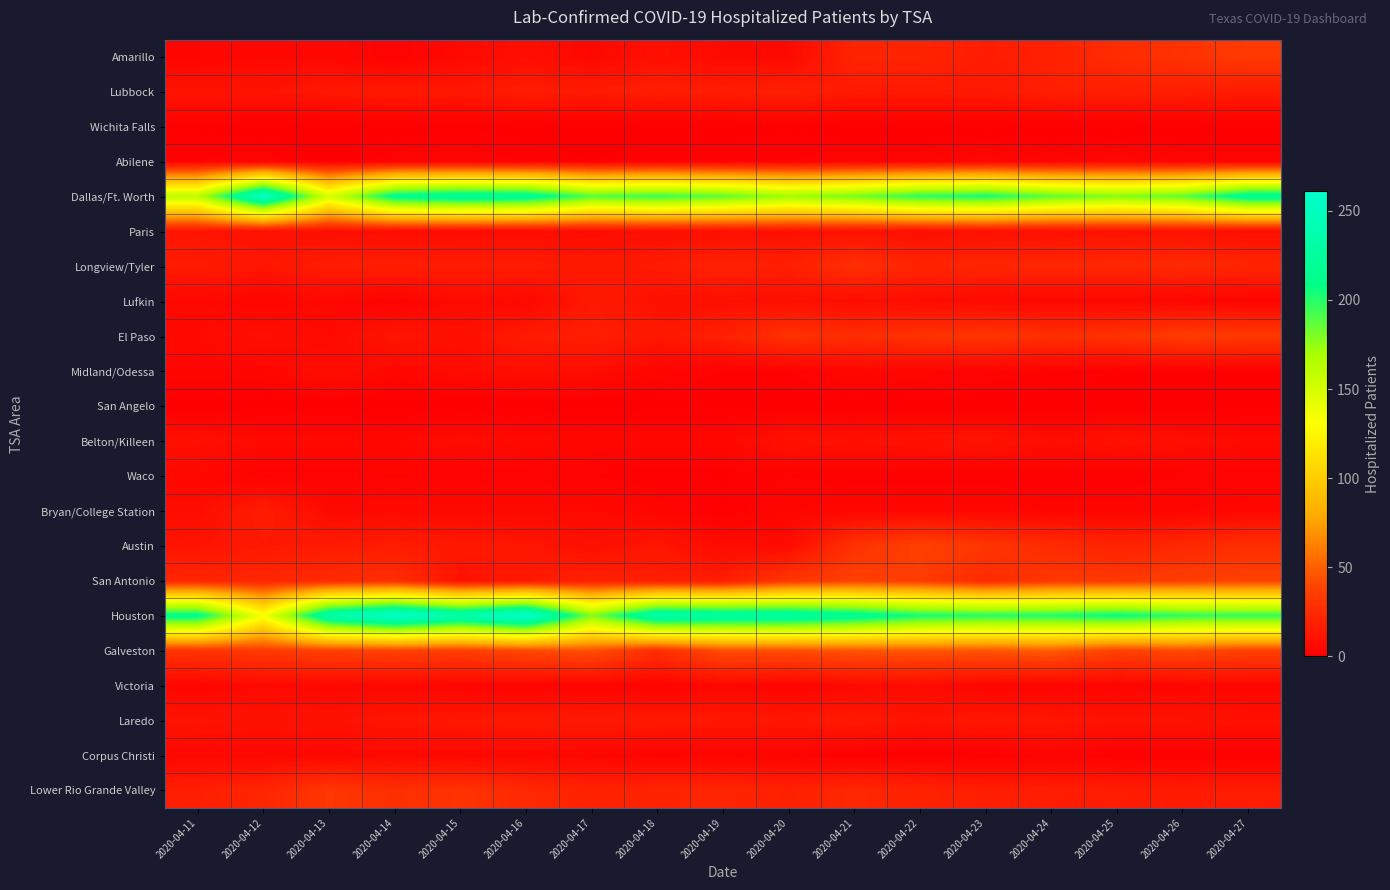

Which series has the largest range (max minus min)?

Houston